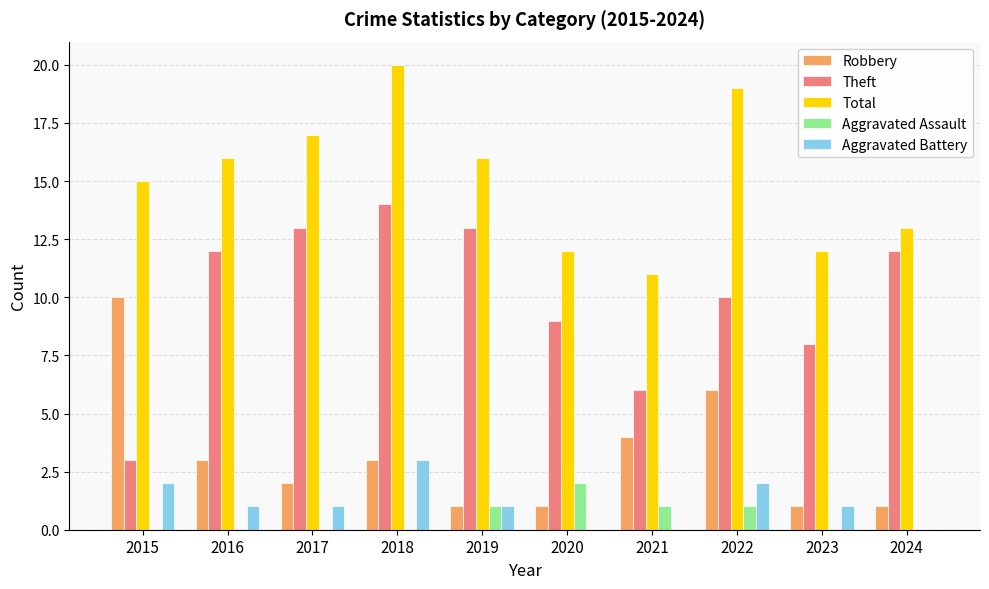

What is the sum of the Theft values at 2023 and 2018?

22